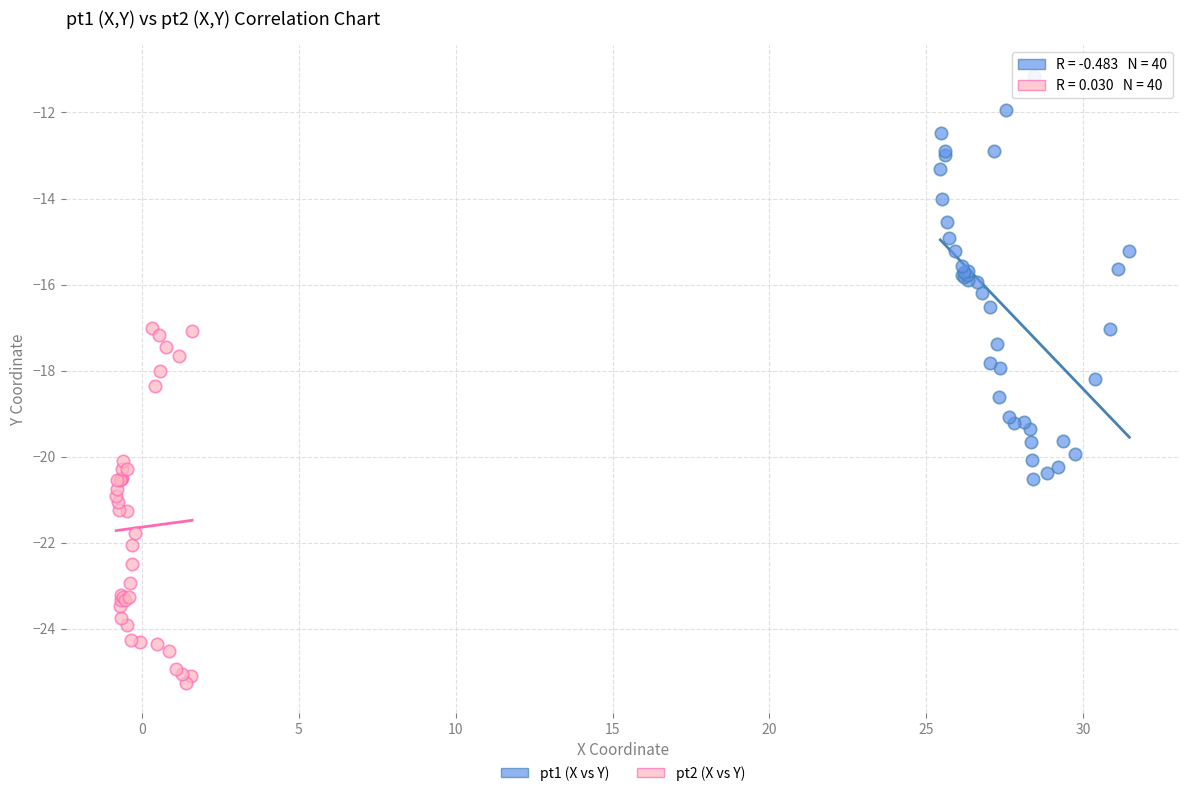

Which series reaches the maximum Y coordinate?

pt1 (X vs Y)